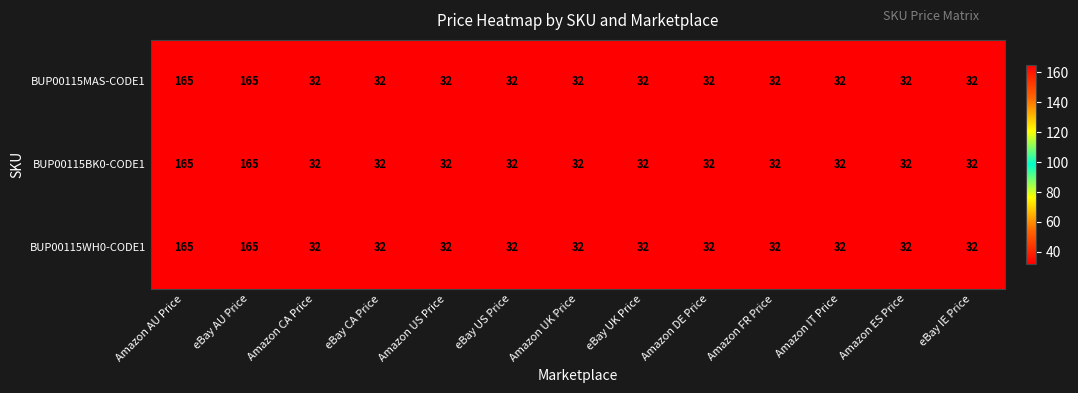

The value of BUP00115BK0-CODE1 at eBay CA Price is 32. True or false?

True